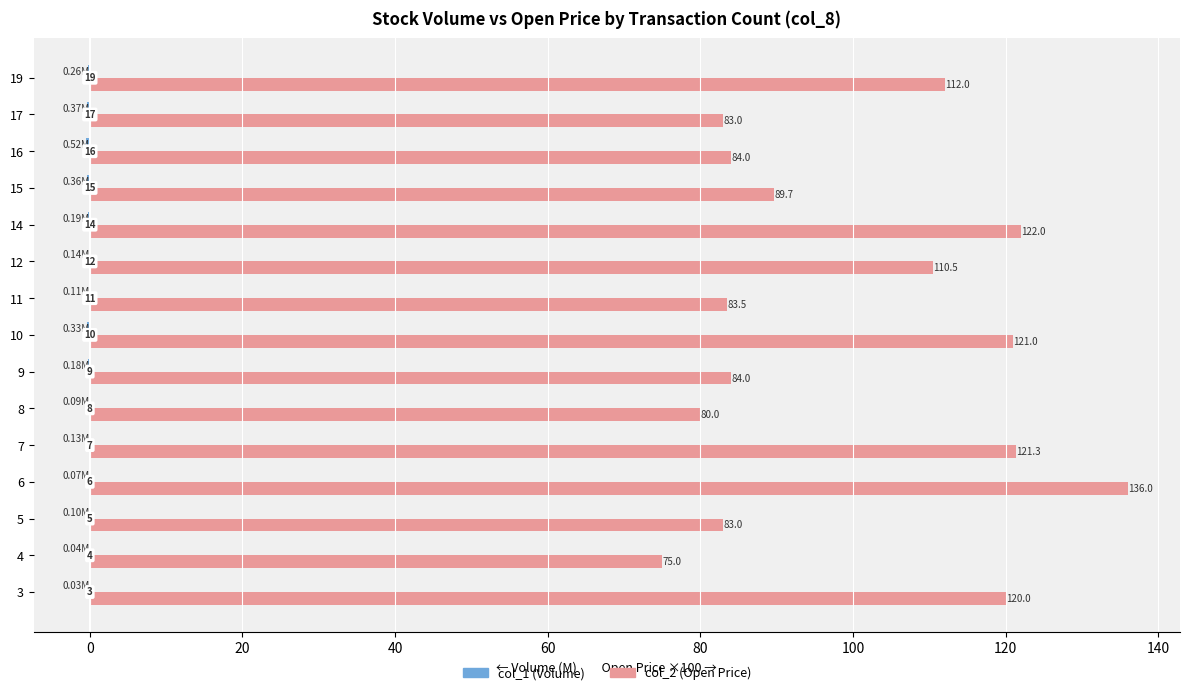

At which category is the sum across all series the highest?

6